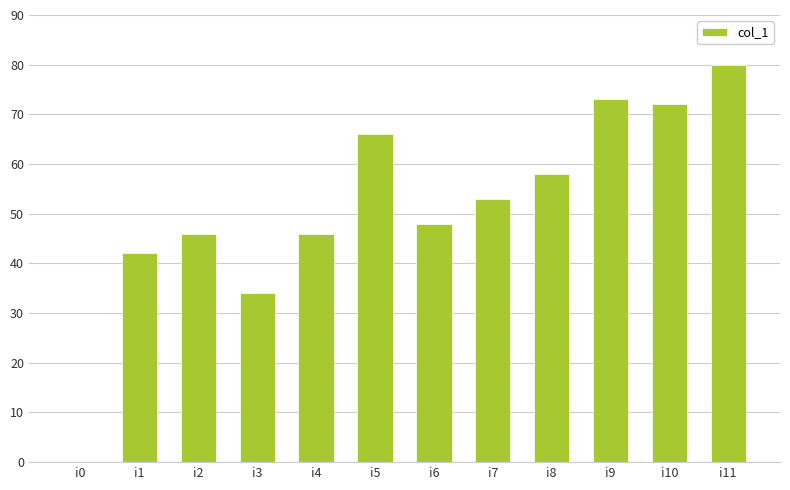

Which has a higher value, i5 or i10?

i10